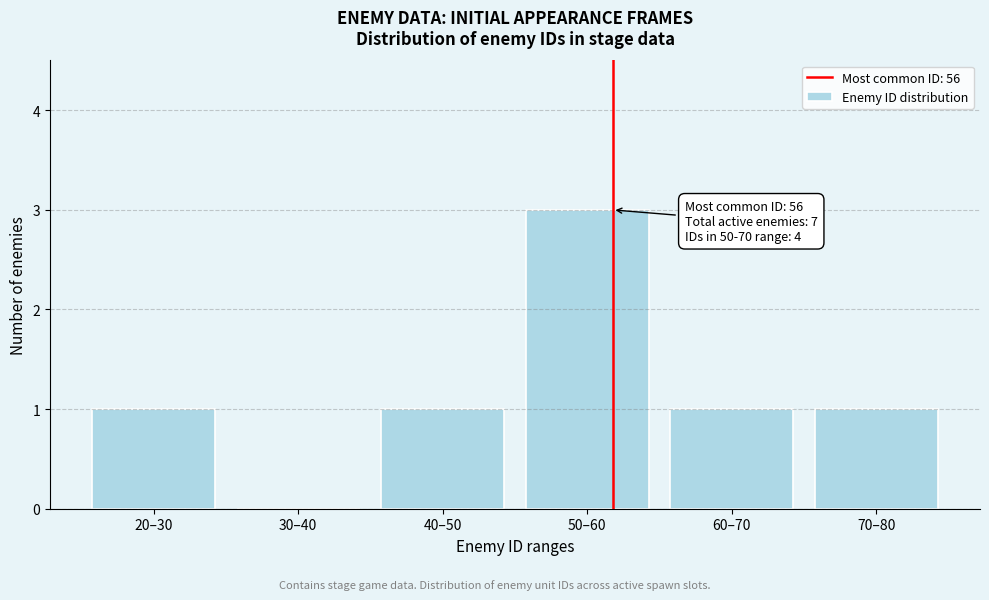

Reading right to left, what are all the values shown in this chart?

70–80=1	60–70=1	50–60=3	40–50=1	30–40=0	20–30=1